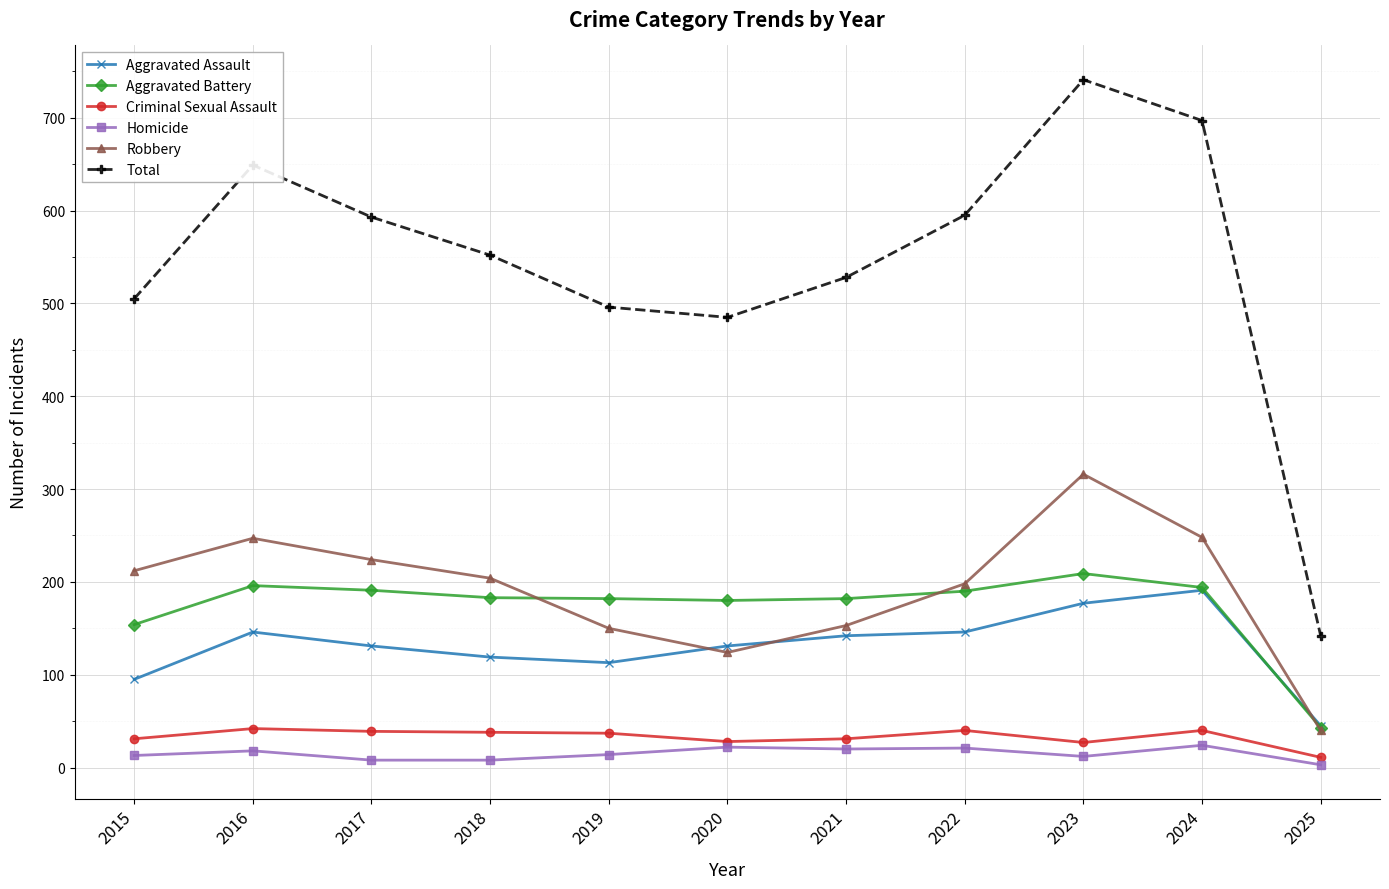

True or false: Total has more than 2 points higher than both neighbors.

False